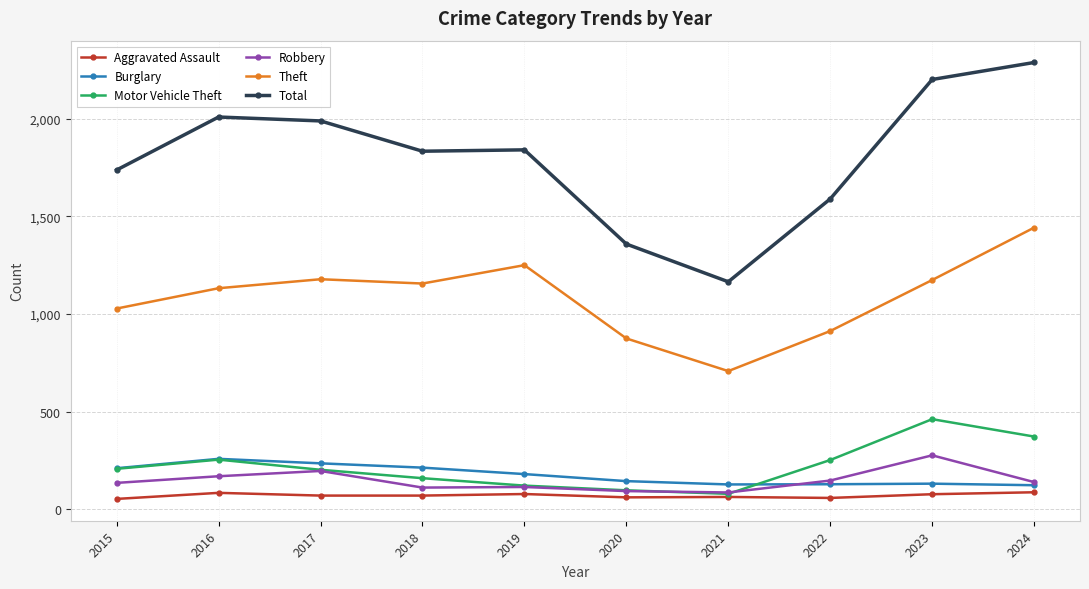

Is it true that Total equals 1737 at 2015?

True